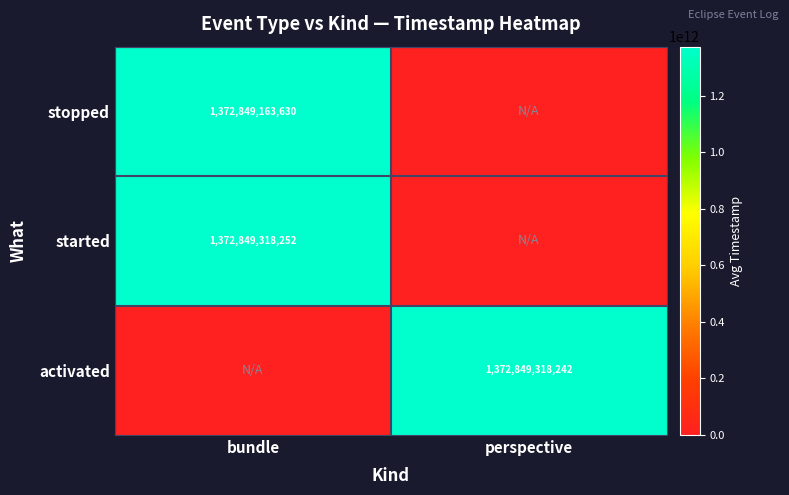

True or false: stopped has a value of 1372849163630 at bundle.

True